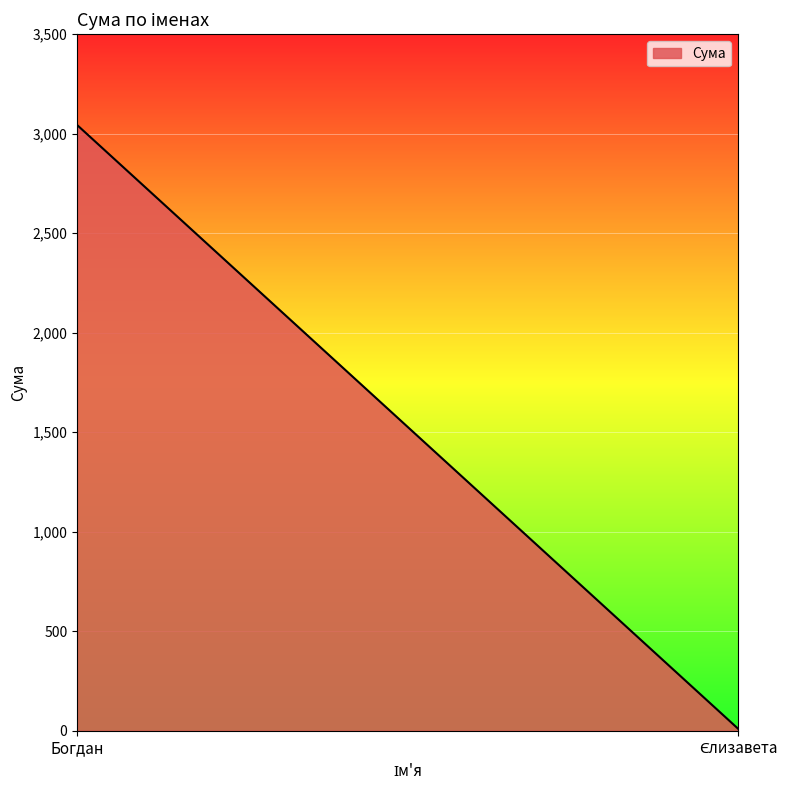

The value at Єлизавета is 14.1. True or false?

False